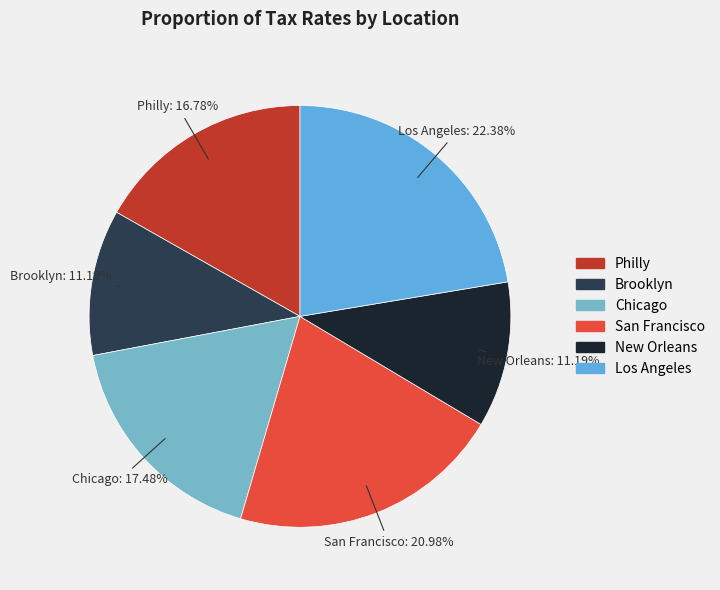

Count the number of slices in the pie.

6